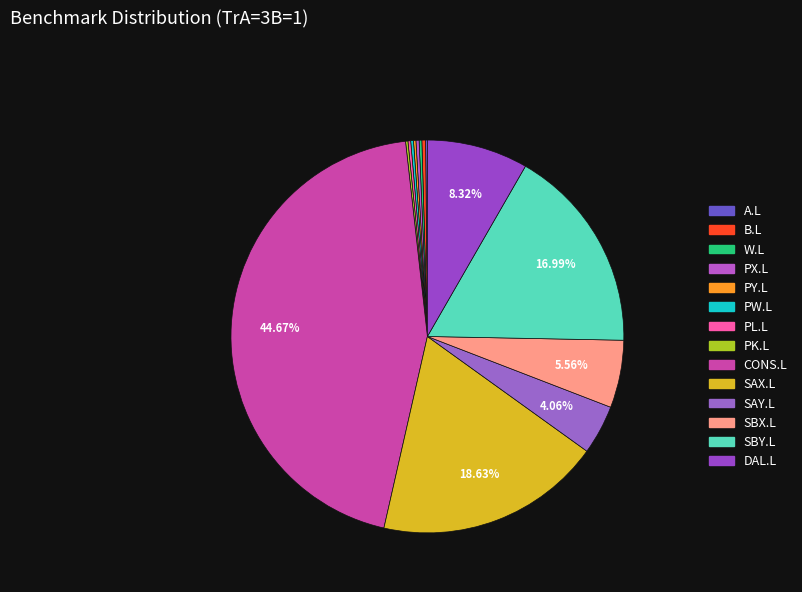

What portion of the pie excludes CONS.L?

55.3%